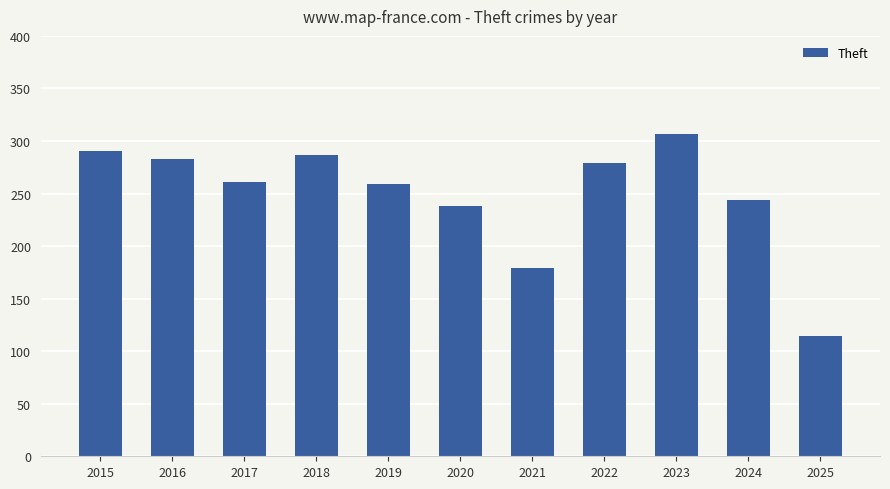

Reading left to right, extract all data points from this chart.

2015=290	2016=283	2017=261	2018=287	2019=259	2020=238	2021=179	2022=279	2023=307	2024=244	2025=114